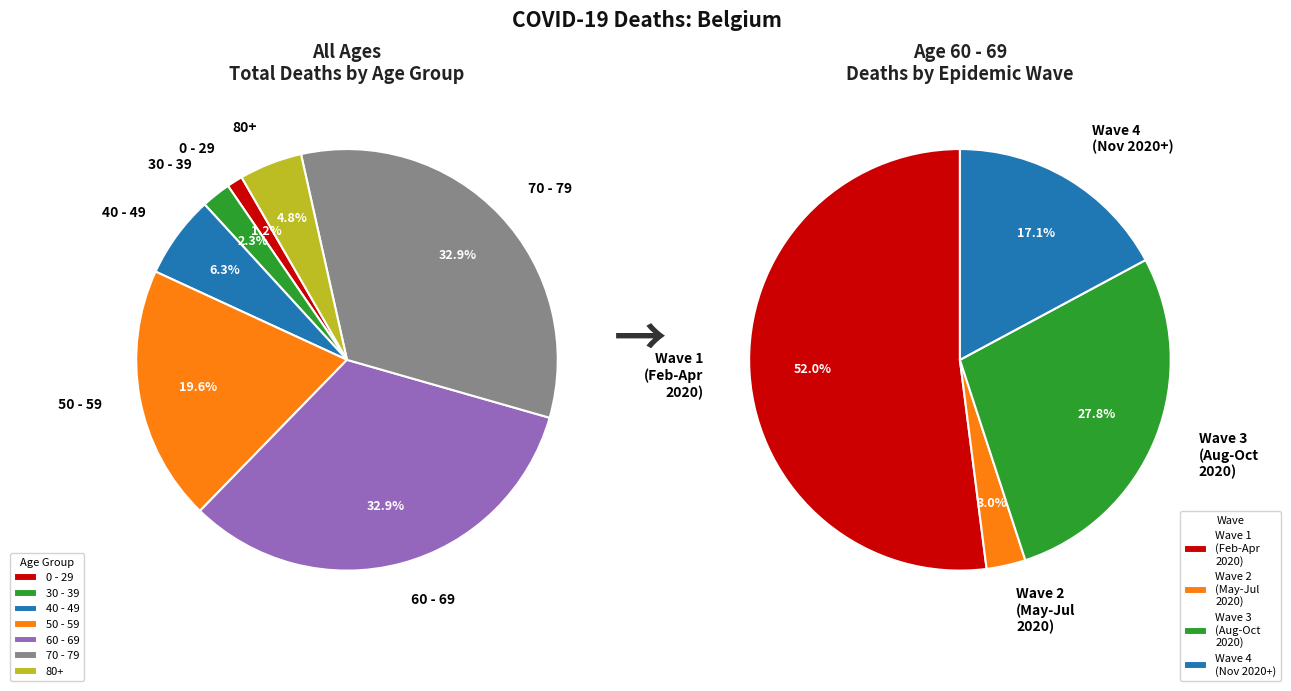

What percentage is NOT represented by 22?

100.0%